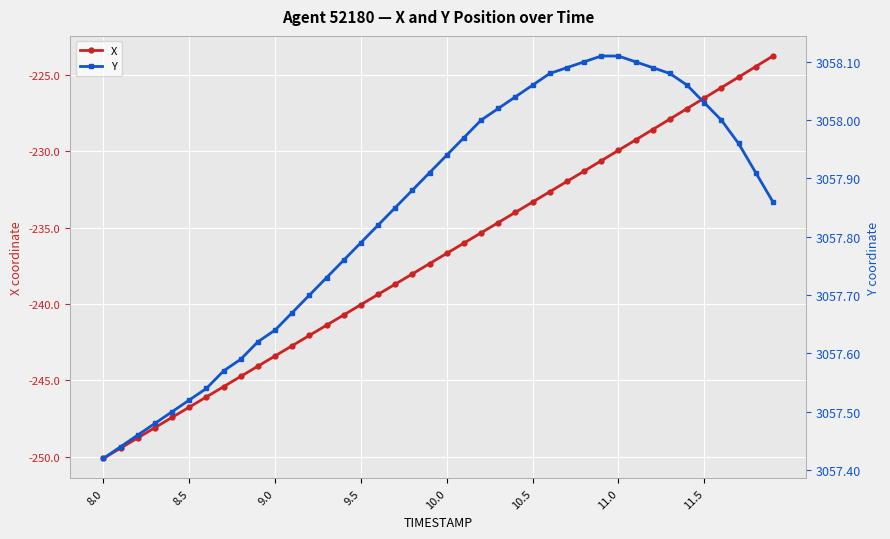

How many lines are shown in the chart?

2